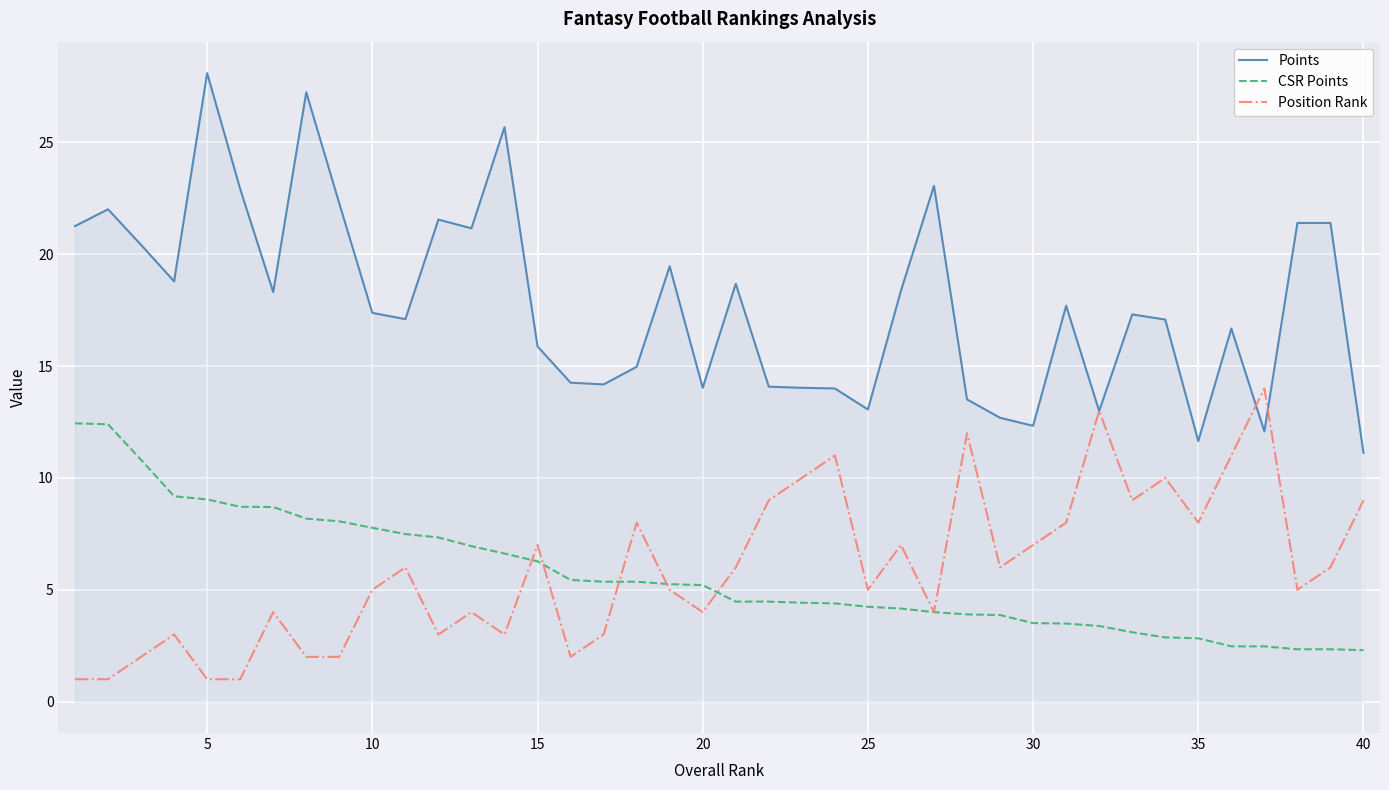

What is the lowest value of the CSR Points series?

2.3